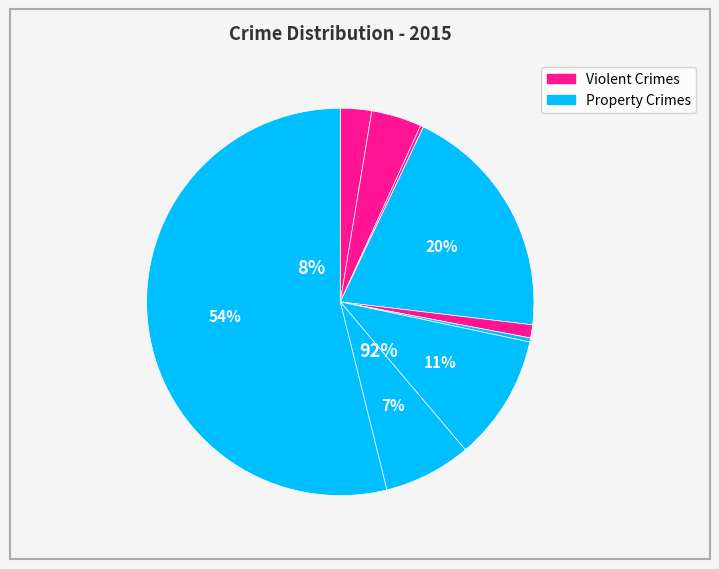

How many segments does this pie chart have?

9